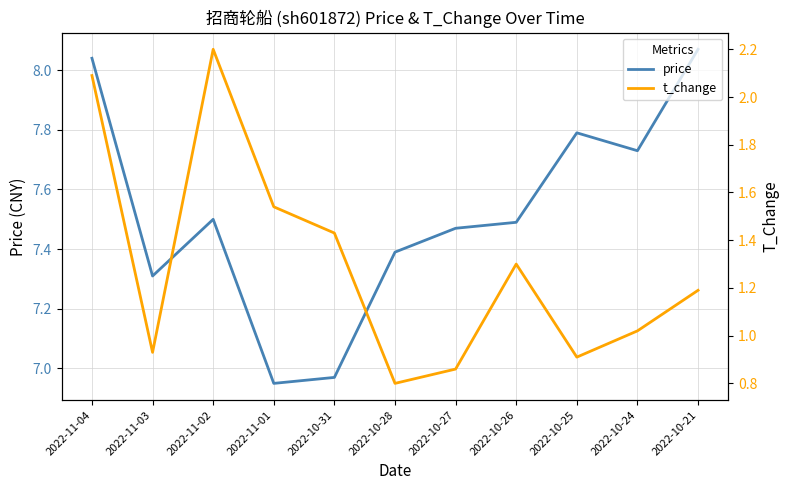

Reading left to right, list all the values displayed in this chart.

price: 2022-11-04=8.0	2022-11-03=7.3	2022-11-02=7.5	2022-11-01=7.0	2022-10-31=7.0	2022-10-28=7.4	2022-10-27=7.5	2022-10-26=7.5	2022-10-25=7.8	2022-10-24=7.7	2022-10-21=8.1
t_change: 2022-11-04=2.1	2022-11-03=0.9	2022-11-02=2.2	2022-11-01=1.5	2022-10-31=1.4	2022-10-28=0.8	2022-10-27=0.9	2022-10-26=1.3	2022-10-25=0.9	2022-10-24=1.0	2022-10-21=1.2